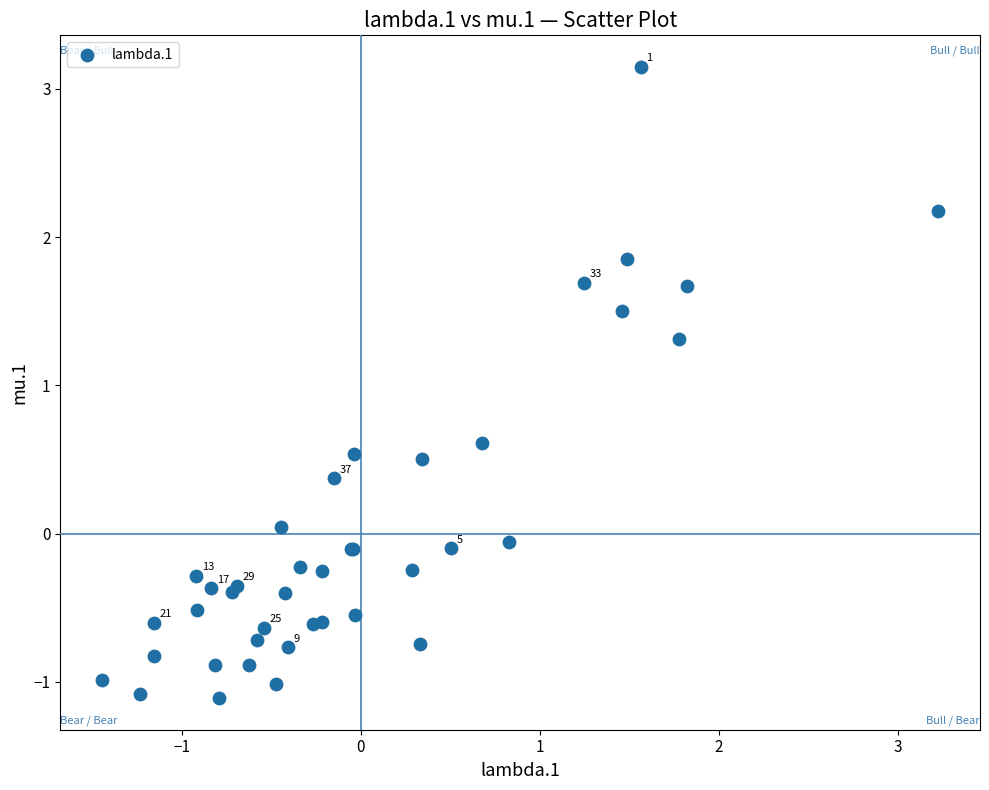

What Y value in the scatter plot is closest to 1?

1.3